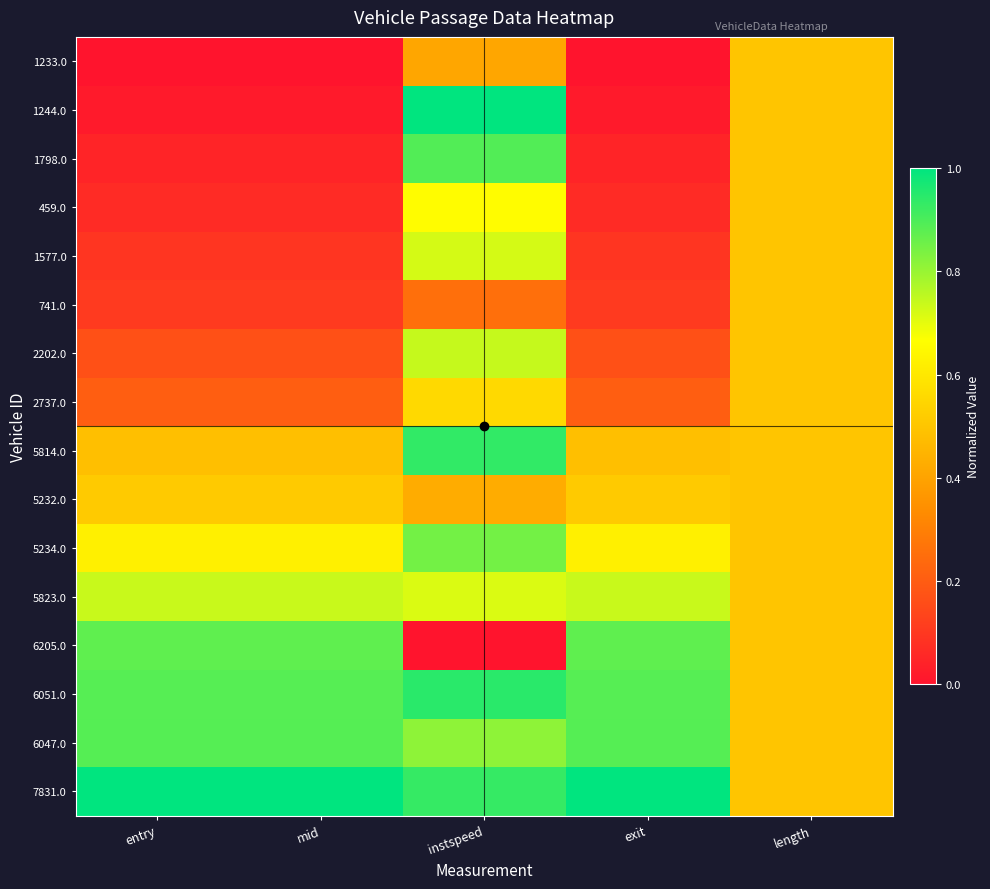

What is the maximum value shown in the chart?

1.0